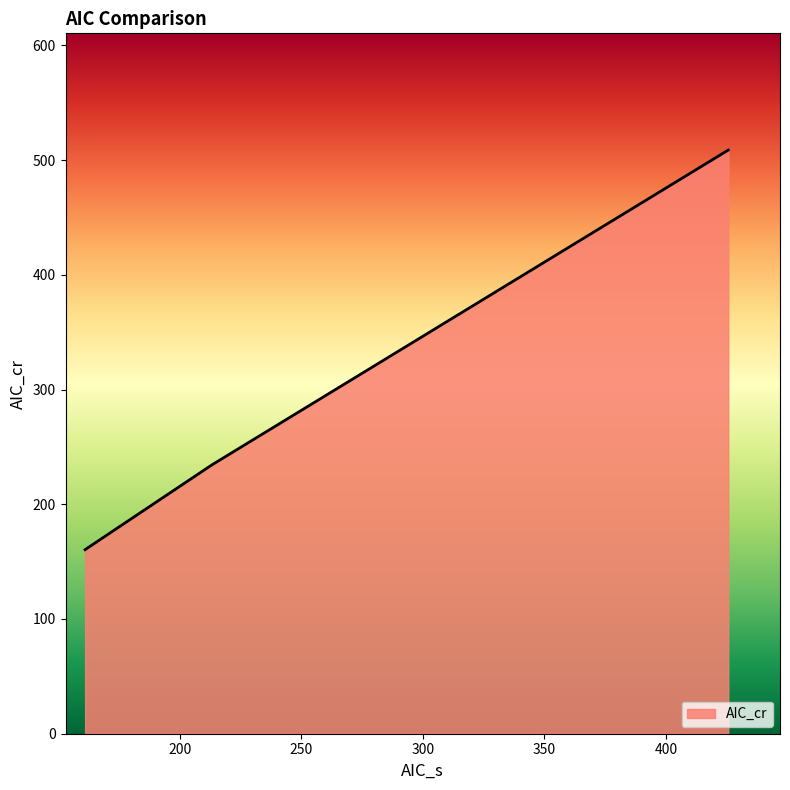

What is the greatest value displayed?

508.7